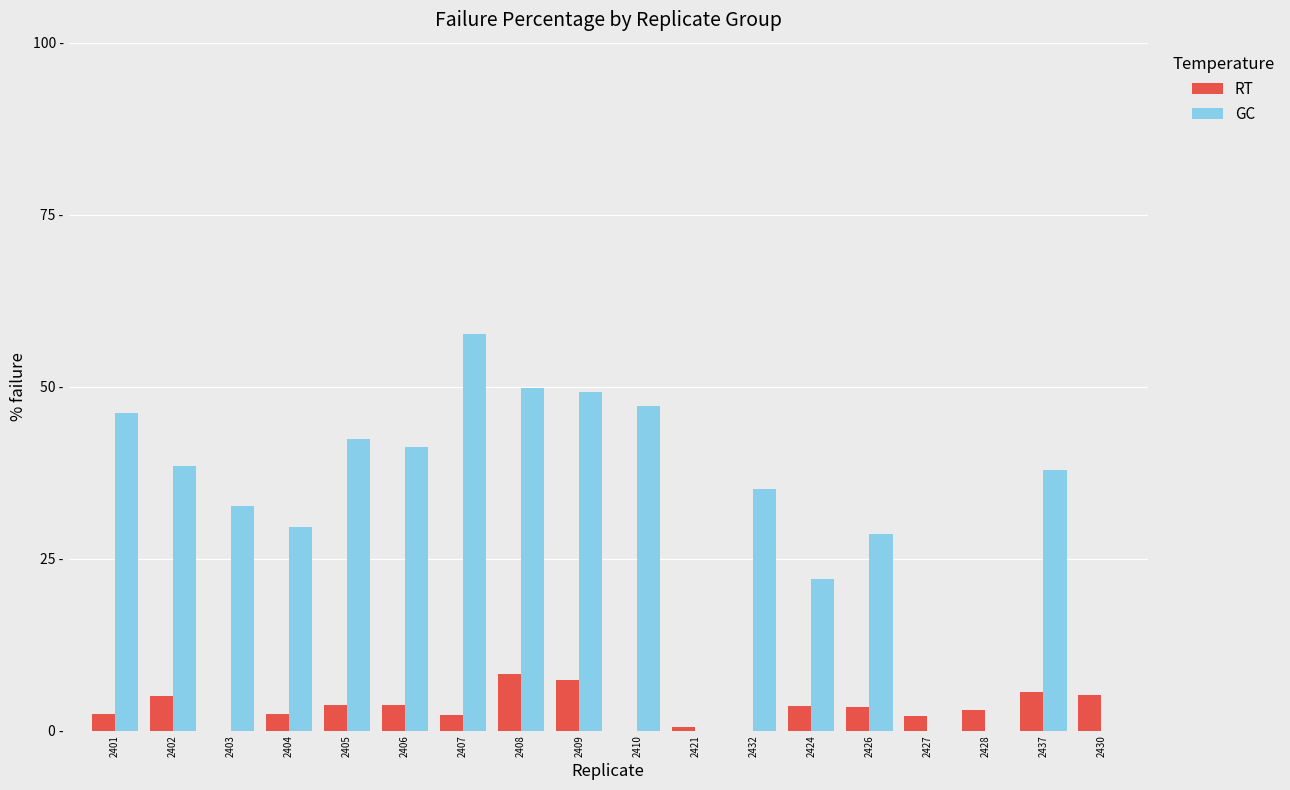

What are all the series names shown in the legend?

RT, GC